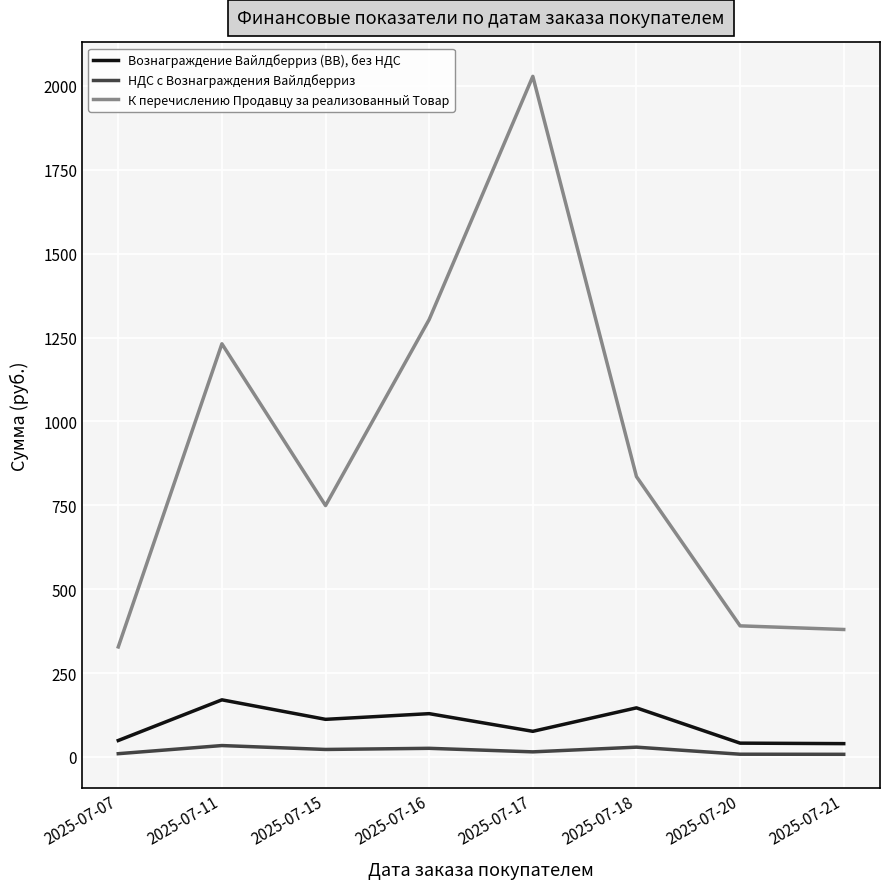

What are all the series names shown in the legend?

Вознаграждение Вайлдберриз (ВВ), без НДС, НДС с Вознаграждения Вайлдберриз, К перечислению Продавцу за реализованный Товар